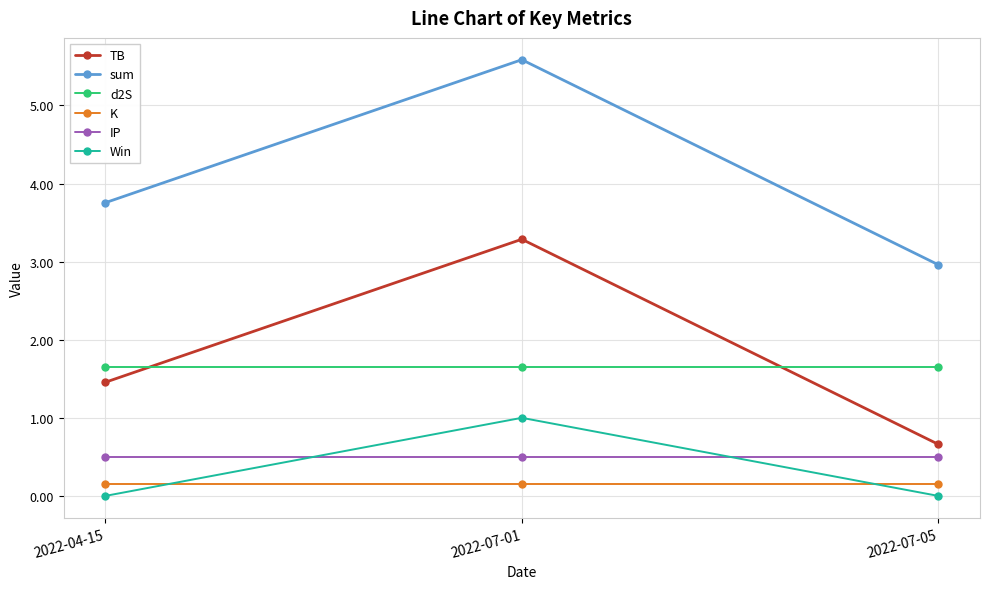

Reading left to right, extract all data points from this chart.

TB: 2022-04-15=1.5	2022-07-01=3.3	2022-07-05=0.7
sum: 2022-04-15=3.8	2022-07-01=5.6	2022-07-05=3.0
d2S: 2022-04-15=1.7	2022-07-01=1.7	2022-07-05=1.7
K: 2022-04-15=0.1	2022-07-01=0.1	2022-07-05=0.1
IP: 2022-04-15=0.5	2022-07-01=0.5	2022-07-05=0.5
Win: 2022-04-15=0.0	2022-07-01=1.0	2022-07-05=0.0